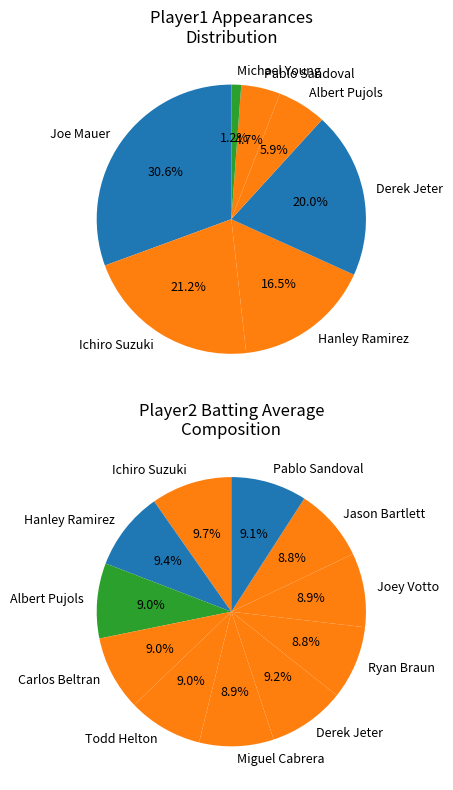

To the nearest percent, what is the difference between the Pablo Sandoval and Hanley Ramirez slice percentages?

12%